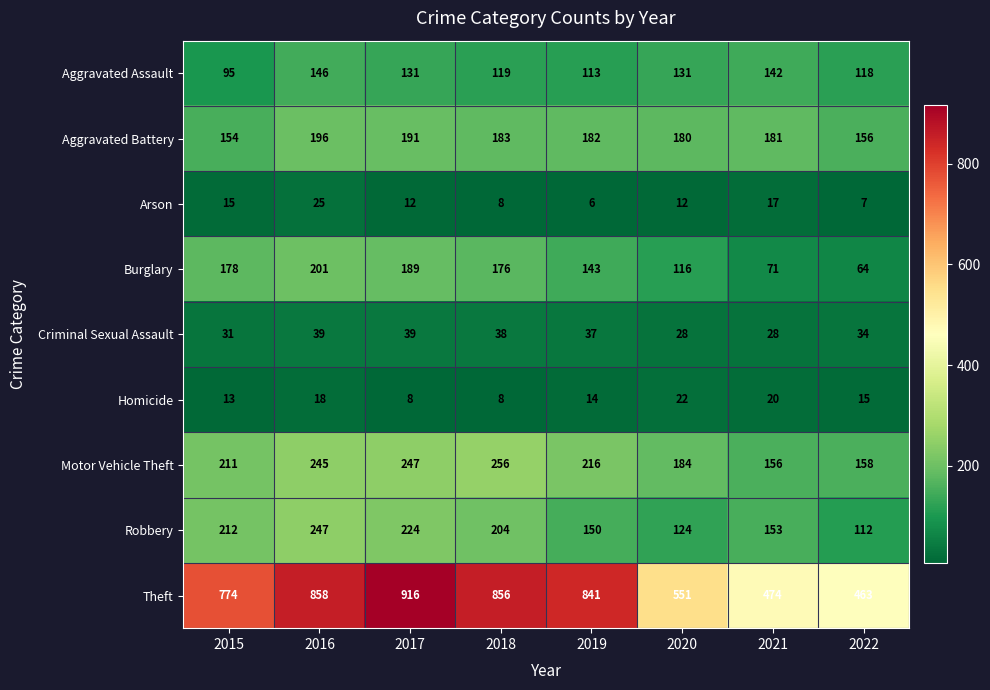

At 2020, list the series in order from smallest to largest.

Arson, Homicide, Criminal Sexual Assault, Burglary, Robbery, Aggravated Assault, Aggravated Battery, Motor Vehicle Theft, Theft